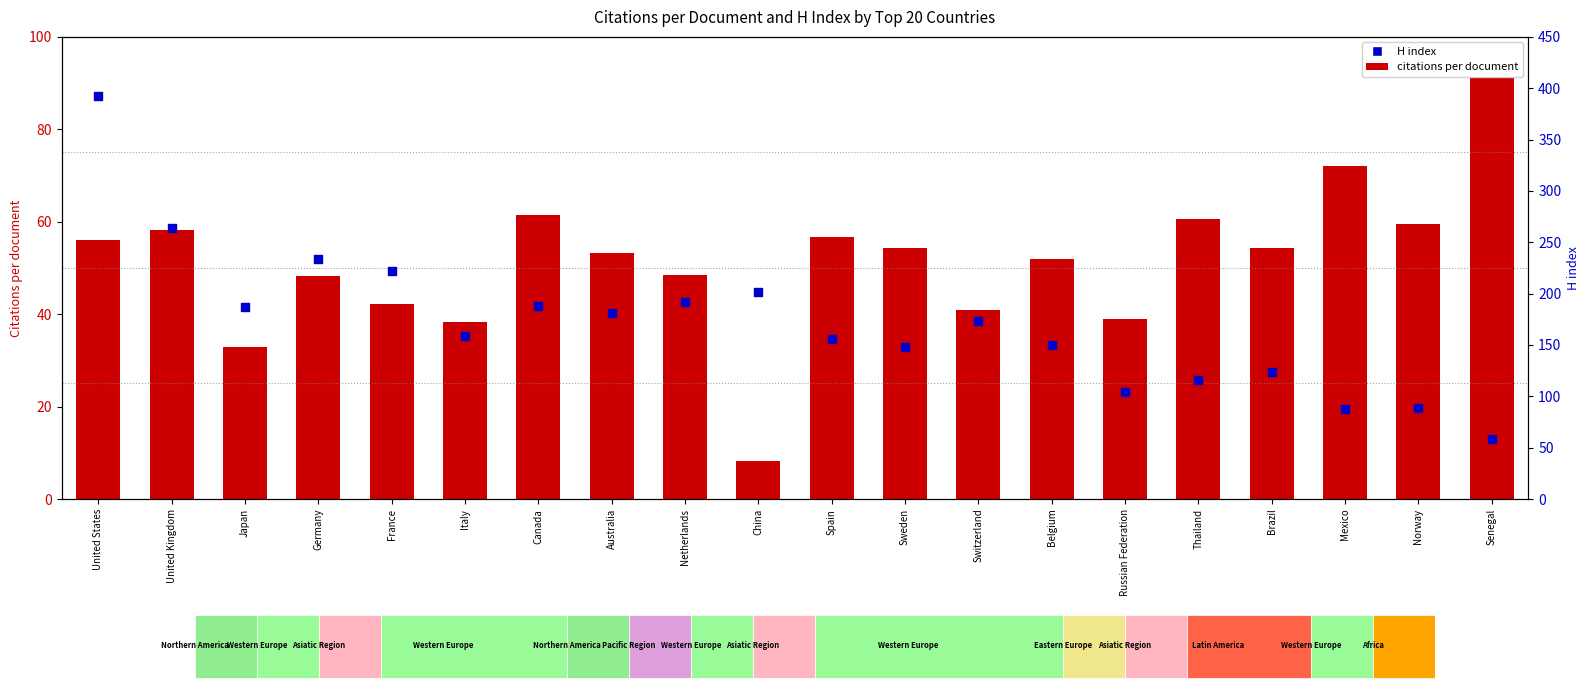

At how many categories does at least one series exceed 214?

4